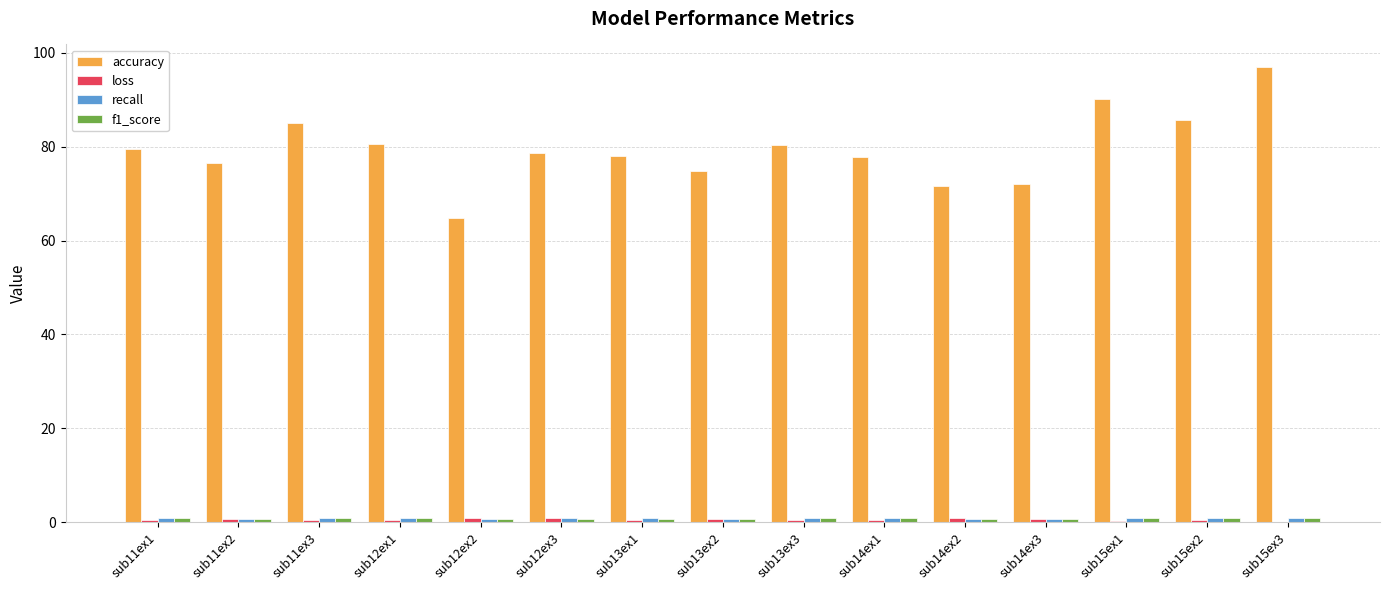

Which series has the largest total across all categories?

accuracy